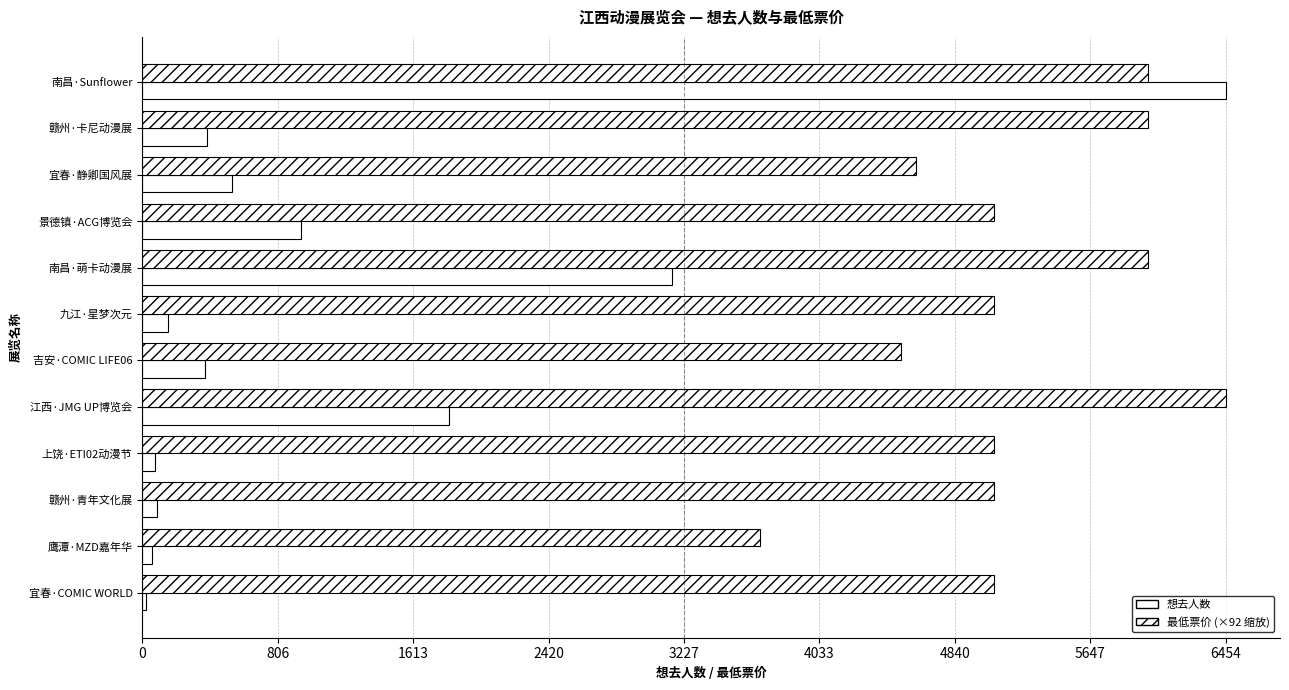

How many series are shown in this chart?

2